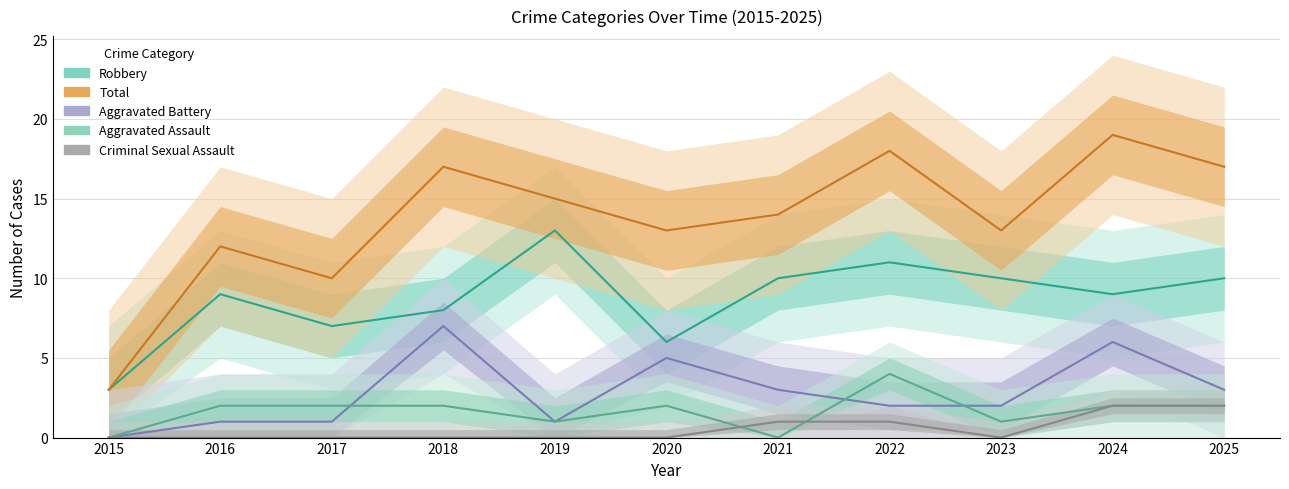

Where do Criminal Sexual Assault and Aggravated Assault first cross each other?

2020 and 2021